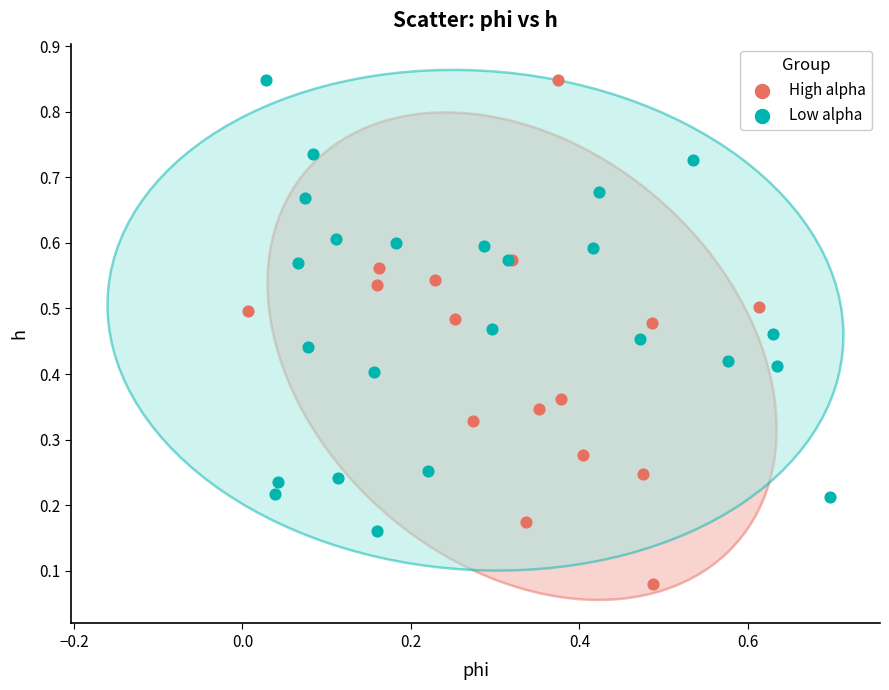

Which series has the largest Y range (max minus min)?

High alpha